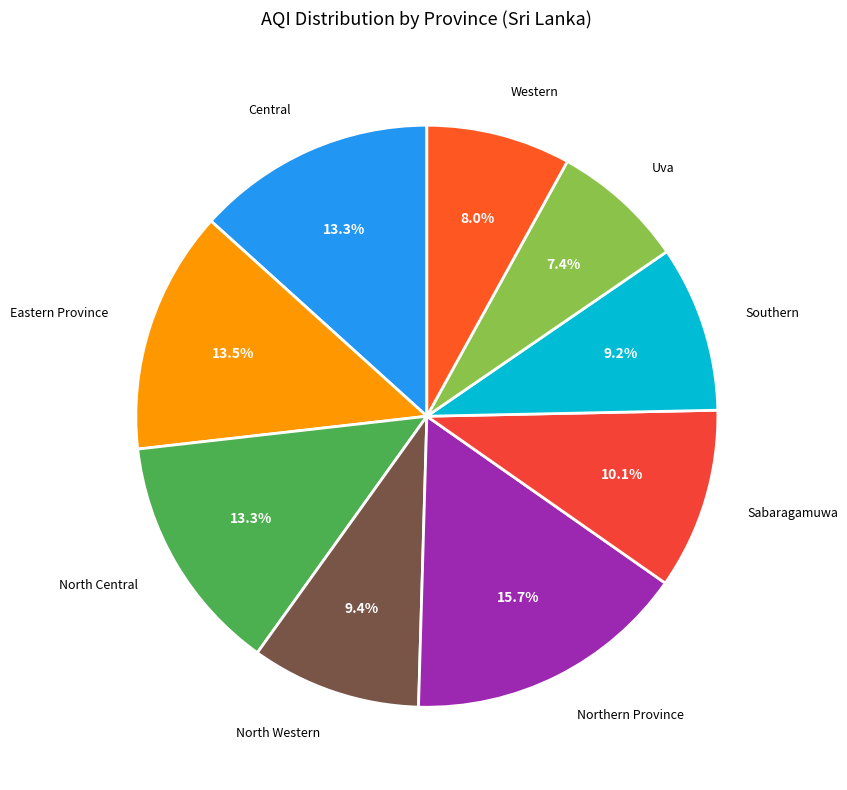

Which slice is the smallest?

Uva